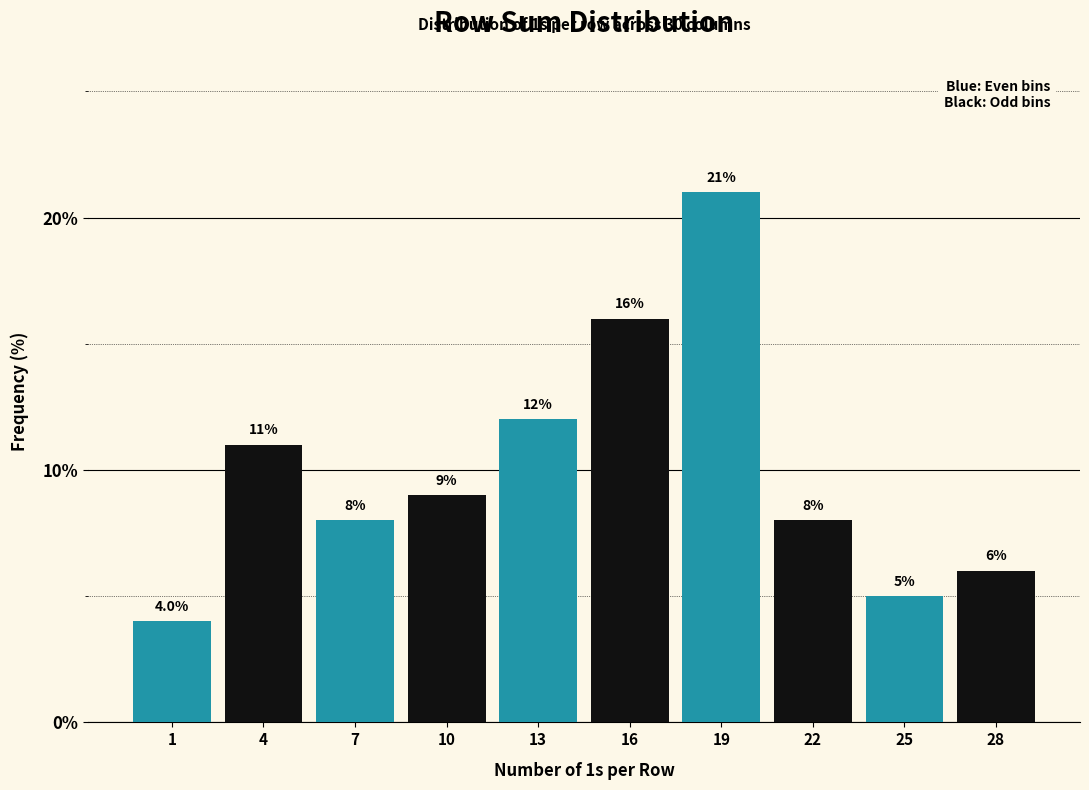

Reading left to right, what are all the values shown in this chart?

1=4	4=11	7=8	10=9	13=12	16=16	19=21	22=8	25=5	28=6